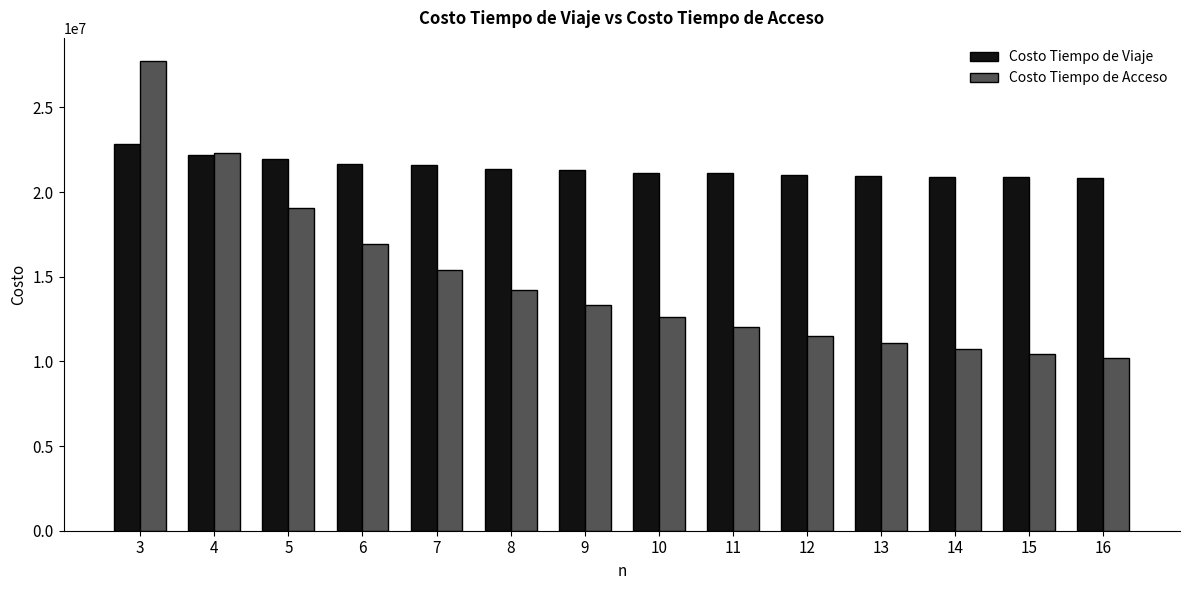

The value of Costo Tiempo de Viaje at 14 is 27533727.0. True or false?

False